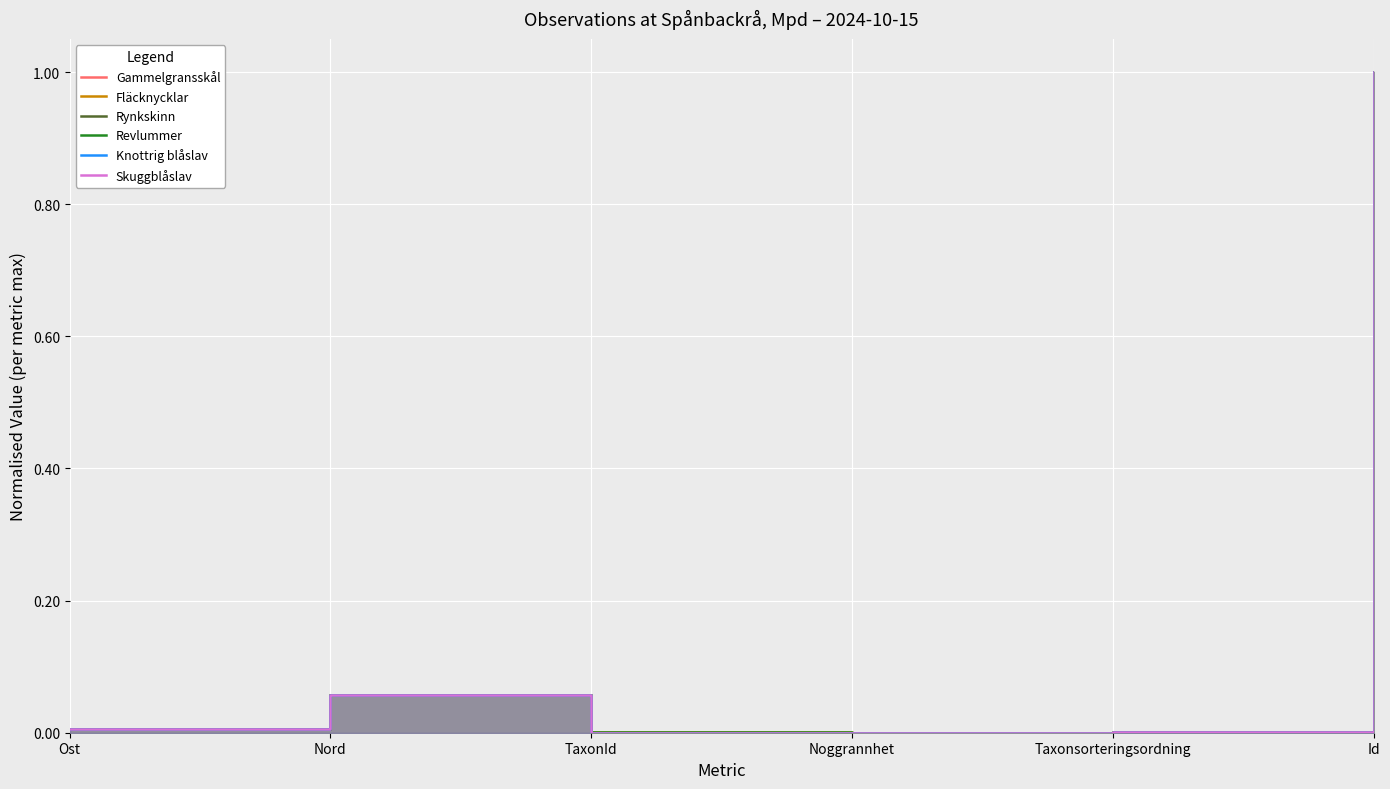

Reading right to left, transcribe all the data shown in this chart.

Gammelgransskål: Id=1.0	Taxonsorteringsordning=0.0	Noggrannhet=0.0	TaxonId=0.0	Nord=0.1	Ost=0.0
Fläcknycklar: Id=1.0	Taxonsorteringsordning=0.0	Noggrannhet=0.0	TaxonId=0.0	Nord=0.1	Ost=0.0
Rynkskinn: Id=1.0	Taxonsorteringsordning=0.0	Noggrannhet=0.0	TaxonId=0.0	Nord=0.1	Ost=0.0
Revlummer: Id=1.0	Taxonsorteringsordning=0.0	Noggrannhet=0.0	TaxonId=0.0	Nord=0.1	Ost=0.0
Knottrig blåslav: Id=1.0	Taxonsorteringsordning=0.0	Noggrannhet=0.0	TaxonId=0.0	Nord=0.1	Ost=0.0
Skuggblåslav: Id=1.0	Taxonsorteringsordning=0.0	Noggrannhet=0.0	TaxonId=0.0	Nord=0.1	Ost=0.0